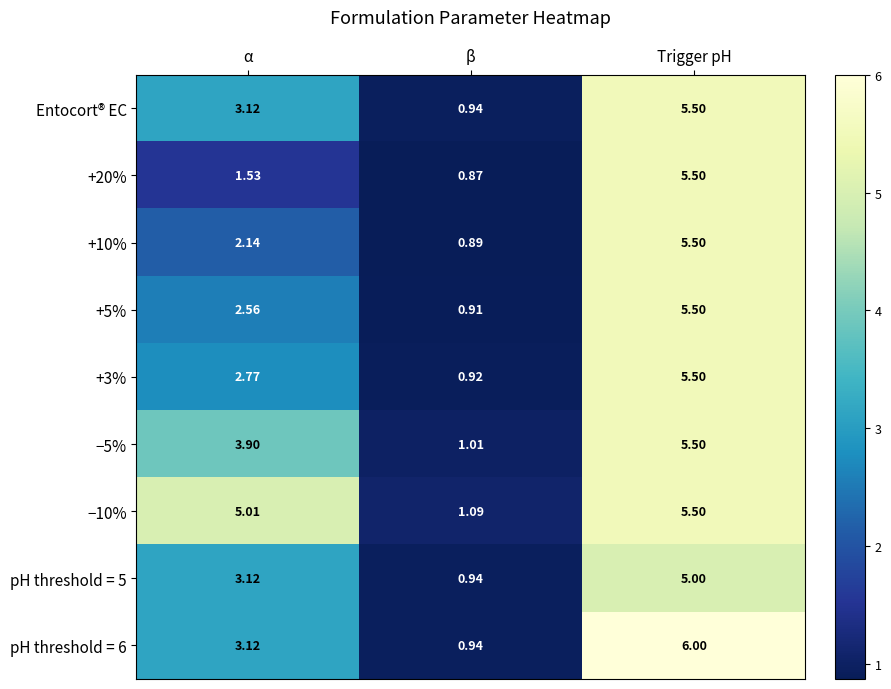

At which label does +3% first exceed 2?

α